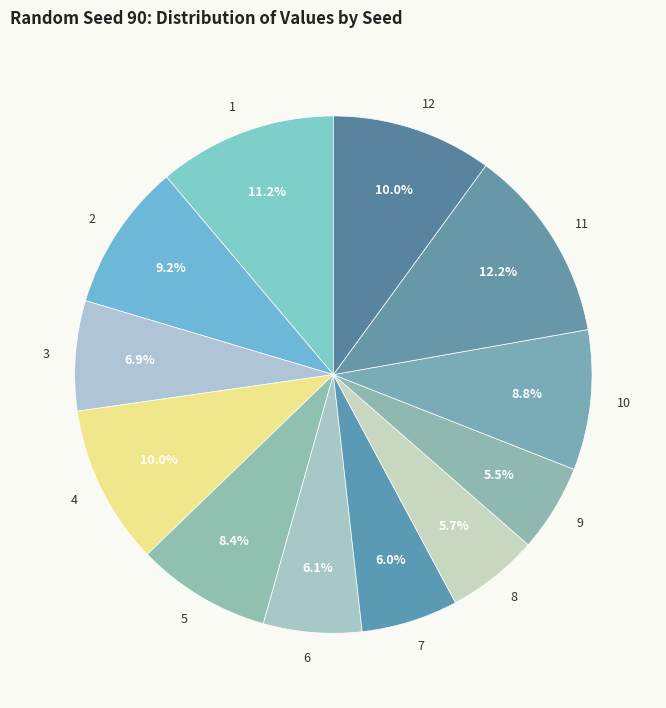

To the nearest percent, what portion does 3 represent?

7%